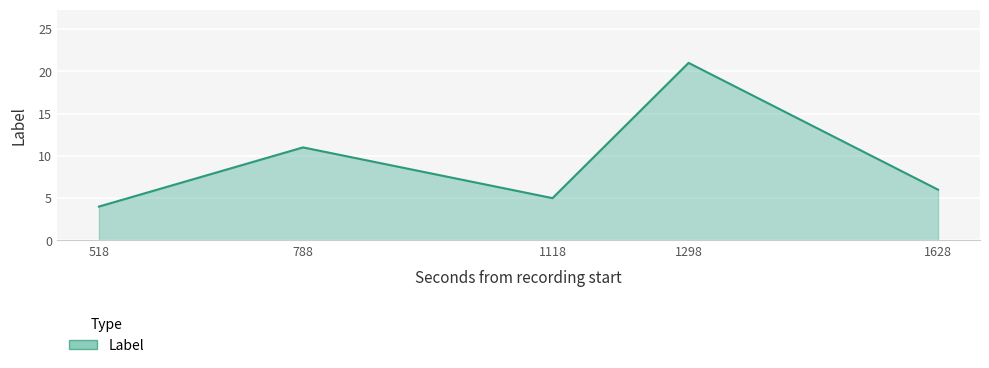

What is the greatest value displayed?

21